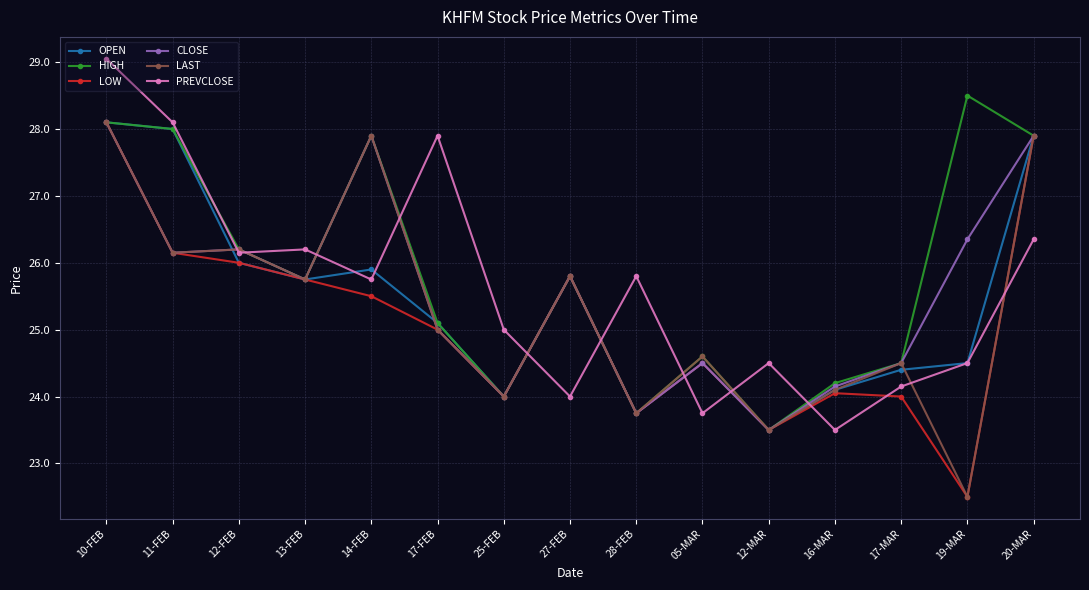

What is the lowest value of the PREVCLOSE series?

23.5